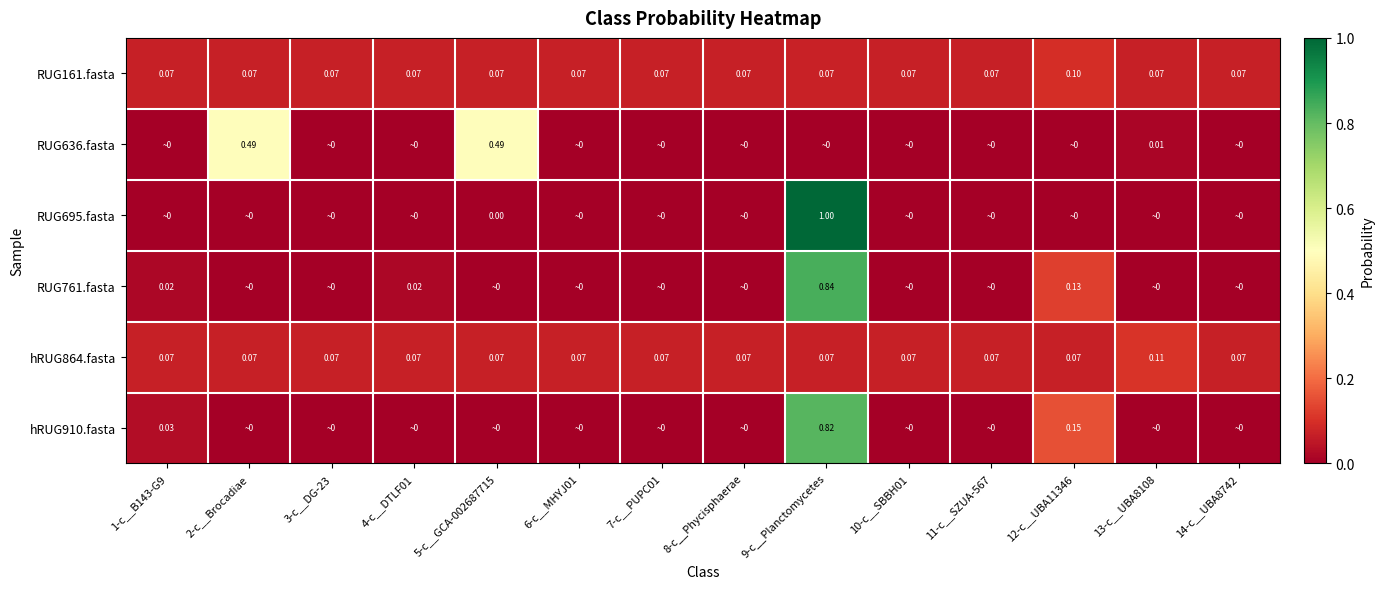

At which label is RUG161.fasta closest to 0?

13-c__UBA8108